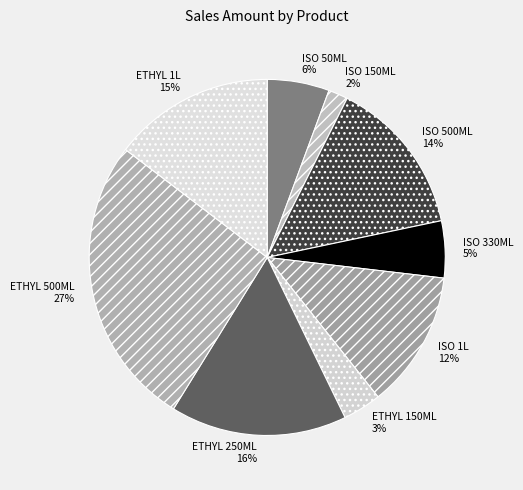

Is there a majority slice in this chart?

No